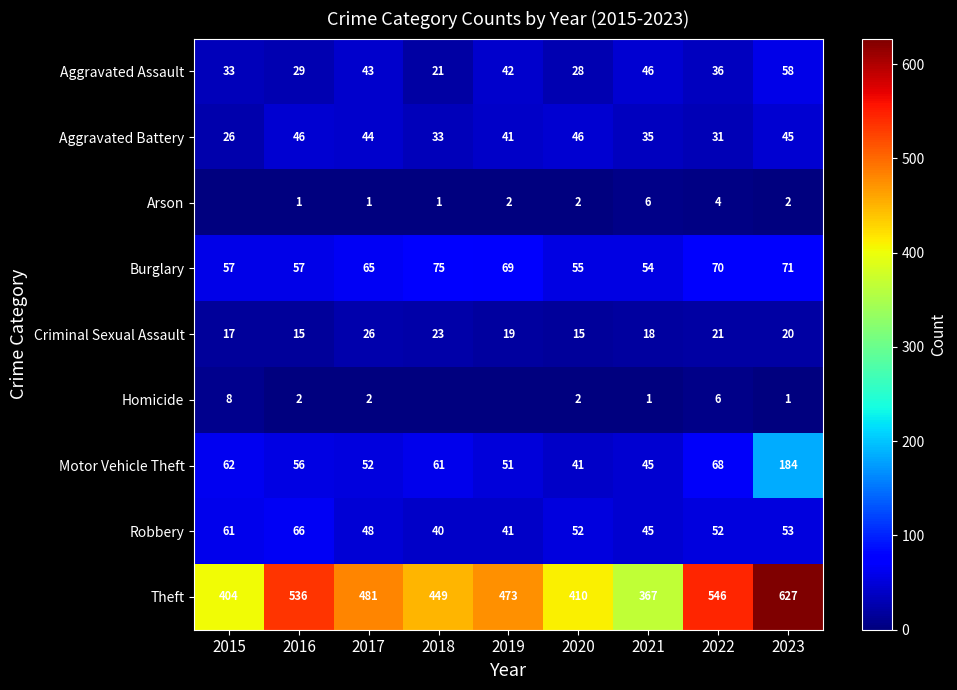

Where is Criminal Sexual Assault nearest to the value 20?

2023